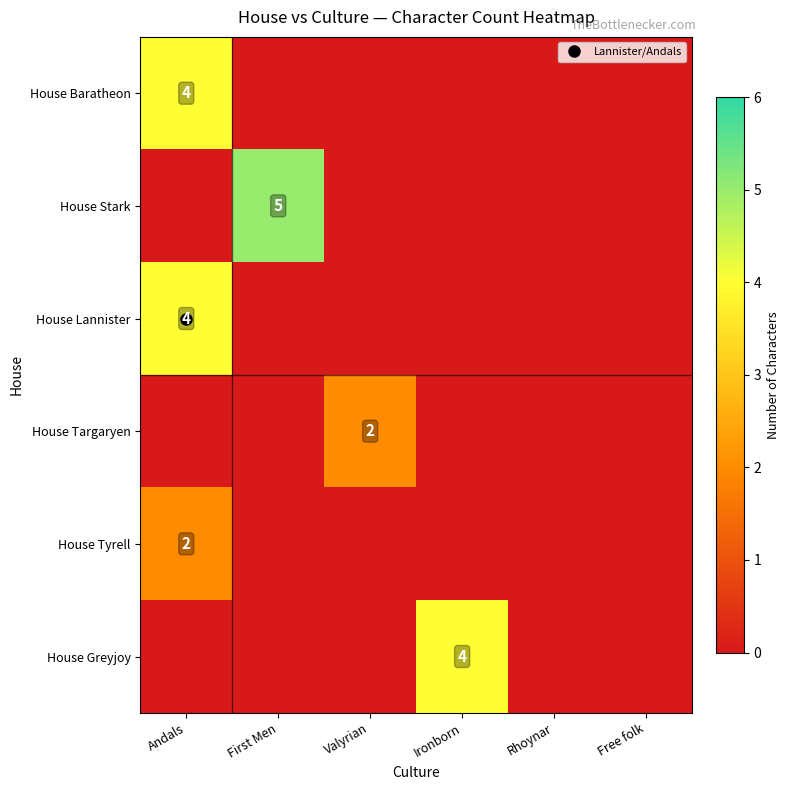

At Ironborn, list the series in order from largest to smallest.

House Greyjoy, House Baratheon, House Stark, House Lannister, House Targaryen, House Tyrell